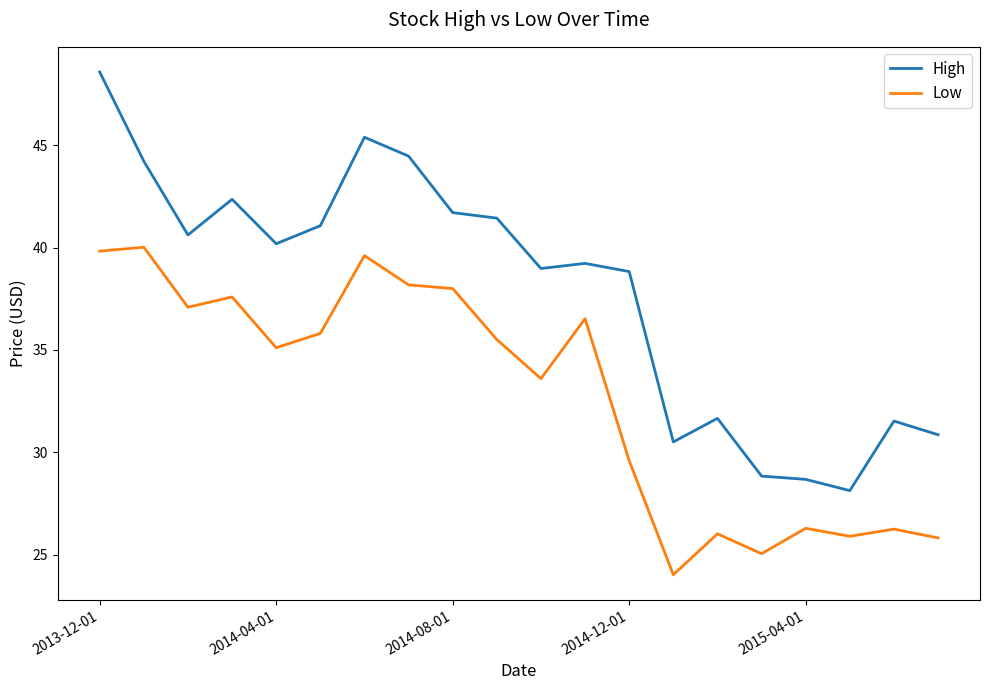

List the series in order of their peak value, lowest first.

Low, High